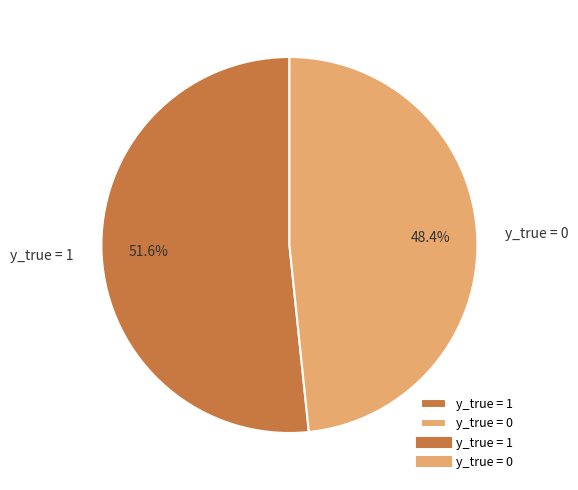

To the nearest percent, what portion does y_true = 0 represent?

48%